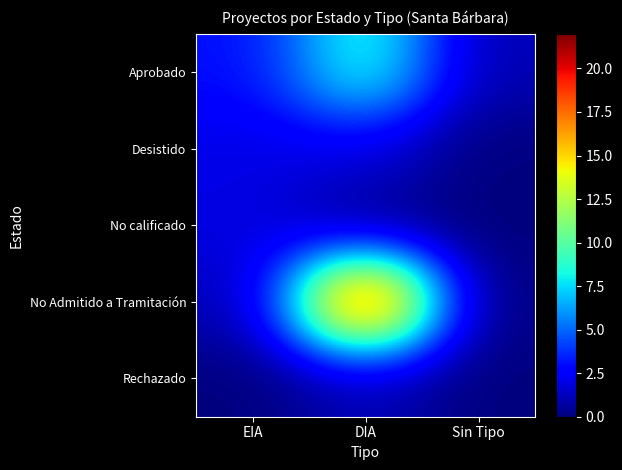

Reading left to right, list all the values displayed in this chart.

Aprobado: EIA=3	DIA=9	Sin Tipo=1
Desistido: EIA=2	DIA=2	Sin Tipo=0
No calificado: EIA=2	DIA=0	Sin Tipo=0
No Admitido a Tramitación: EIA=1	DIA=22	Sin Tipo=0
Rechazado: EIA=0	DIA=1	Sin Tipo=0